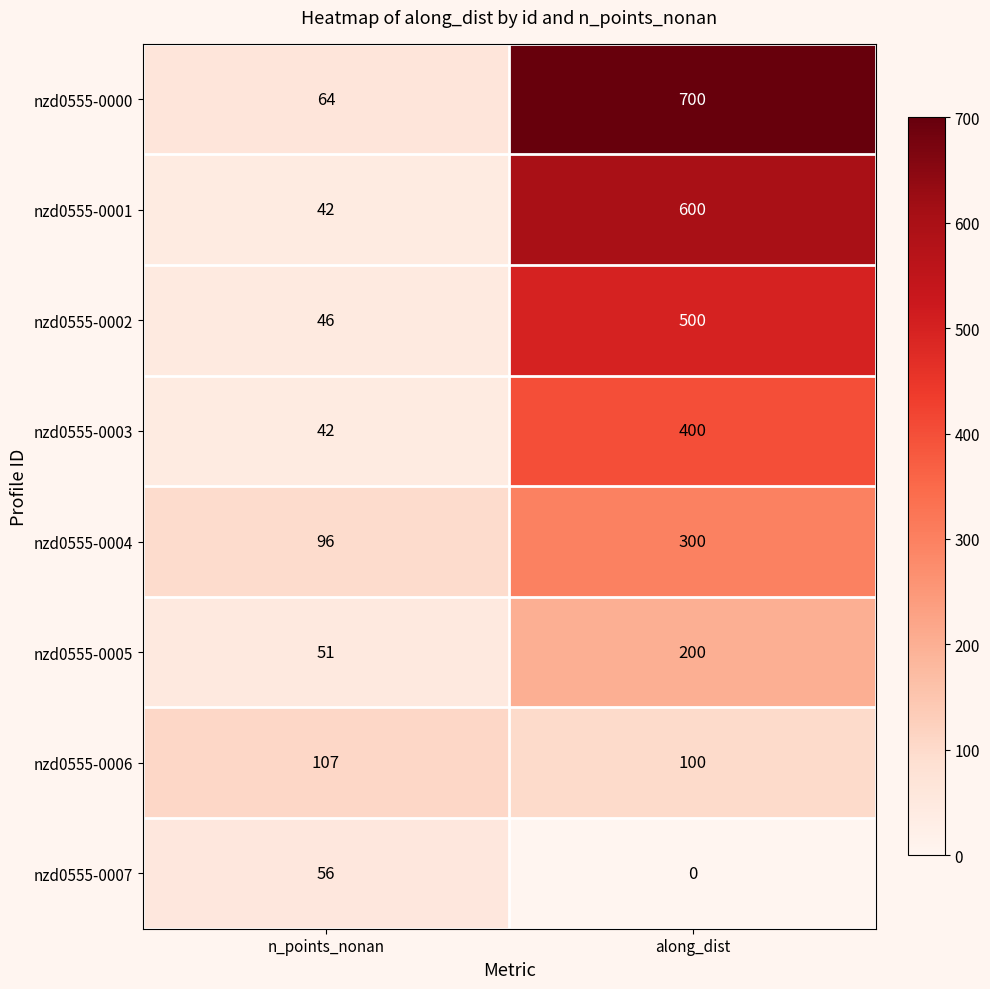

The nzd0555-0007 series shows -24 at along_dist. True or false?

False